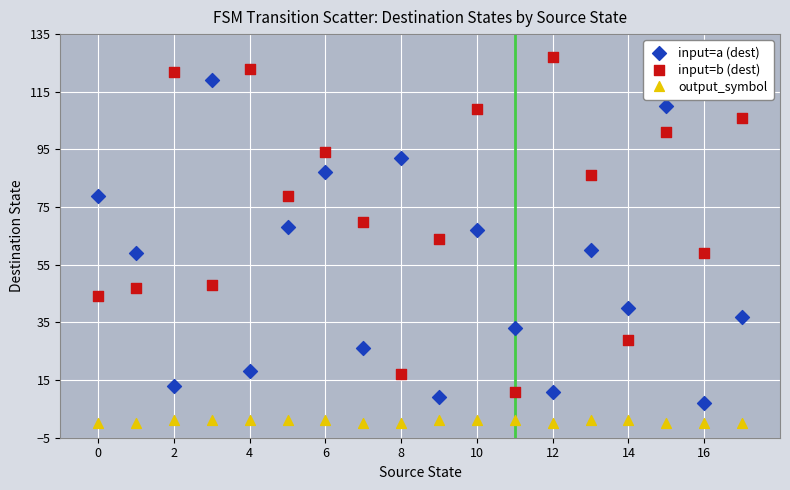

What are all the series names shown in the legend?

input=a (dest), input=b (dest), output_symbol